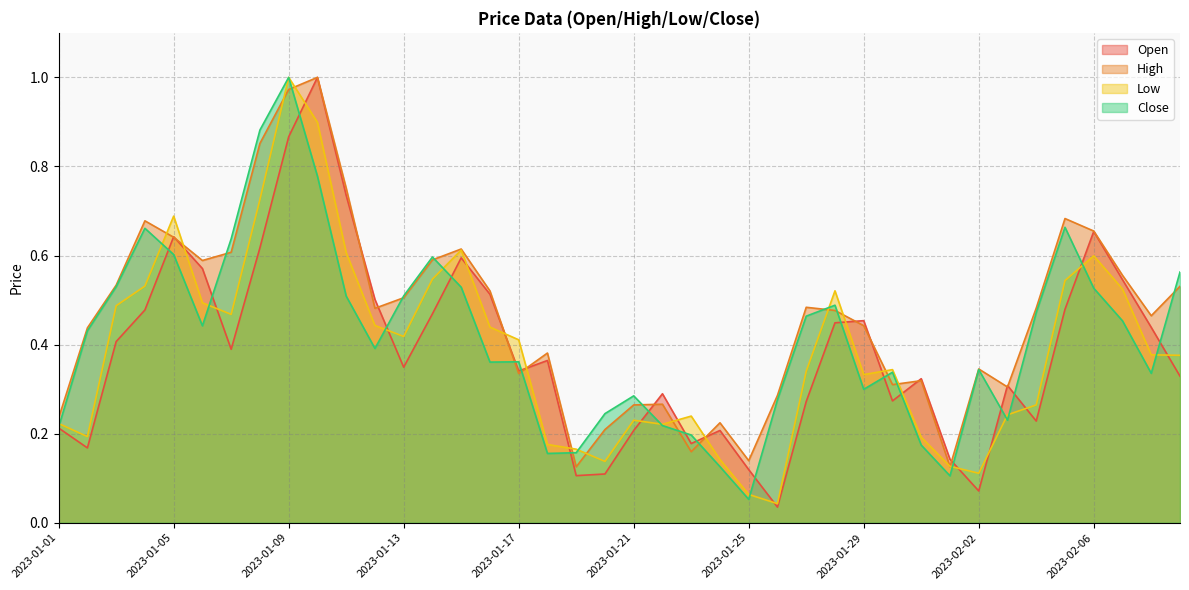

List the labels in order of Low value, largest first.

2023-01-09, 2023-01-10, 2023-01-08, 2023-01-05, 2023-01-15, 2023-01-11, 2023-02-06, 2023-01-14, 2023-02-05, 2023-01-04, 2023-02-07, 2023-01-28, 2023-01-06, 2023-01-03, 2023-01-07, 2023-01-12, 2023-01-16, 2023-01-13, 2023-01-17, 2023-02-08, 2023-02-09, 2023-01-30, 2023-01-27, 2023-01-29, 2023-02-04, 2023-02-03, 2023-01-23, 2023-01-21, 2023-01-01, 2023-01-22, 2023-01-02, 2023-01-31, 2023-01-18, 2023-01-19, 2023-01-24, 2023-01-20, 2023-02-01, 2023-02-02, 2023-01-25, 2023-01-26